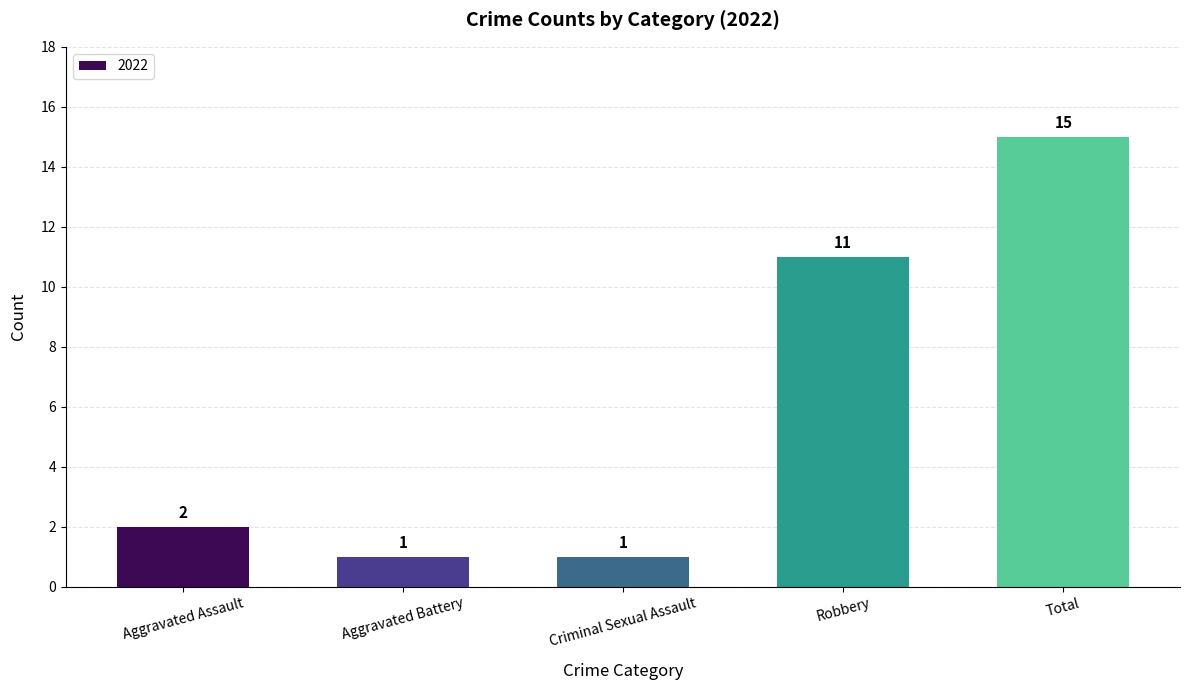

How many categories are shown in the chart?

5